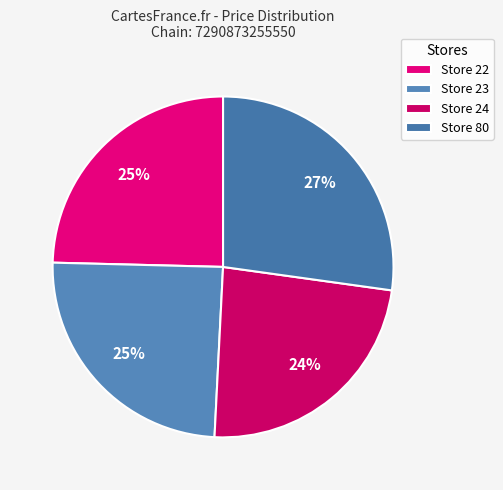

What is the smallest slice in the pie chart?

Store 24